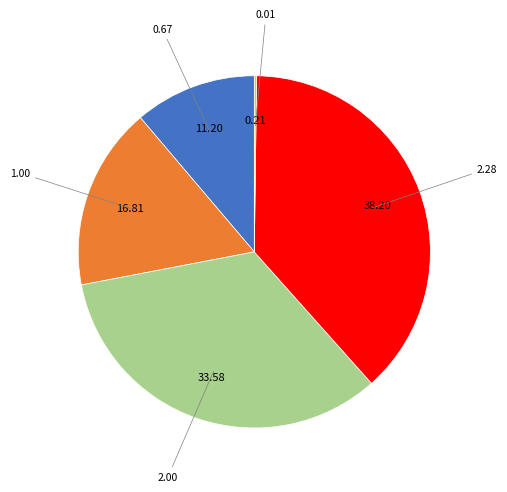

Is there a majority slice in this chart?

No